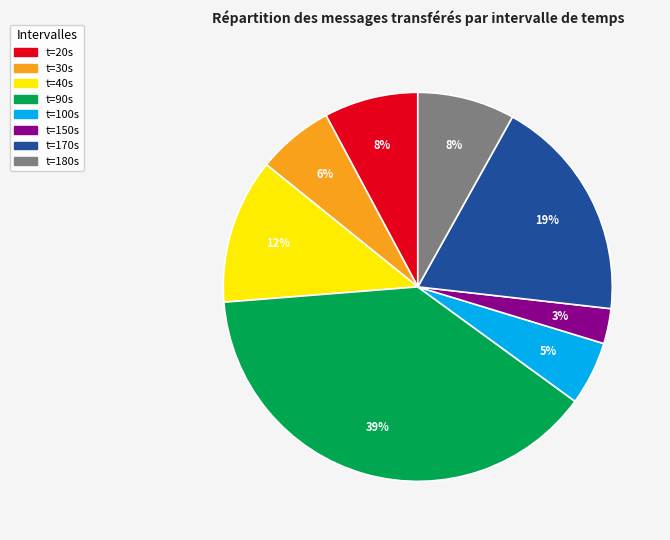

How many segments does this pie chart have?

8